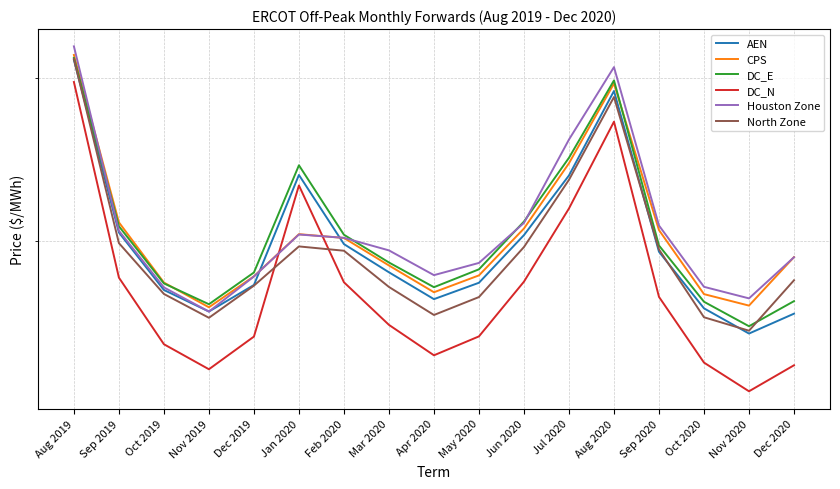

In DC_E, how many points are lower than both neighbors (excluding endpoints)?

3